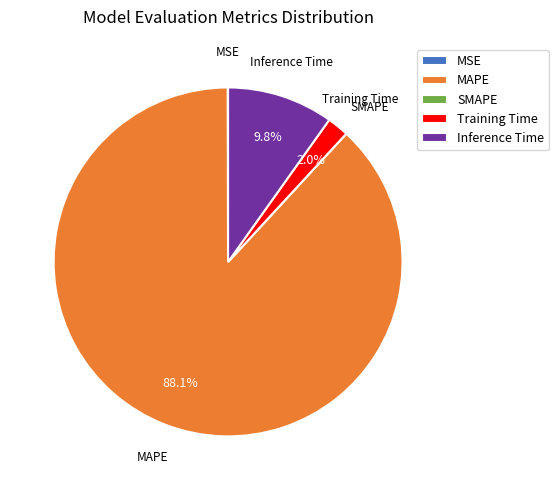

What is the largest slice in the pie chart?

MAPE